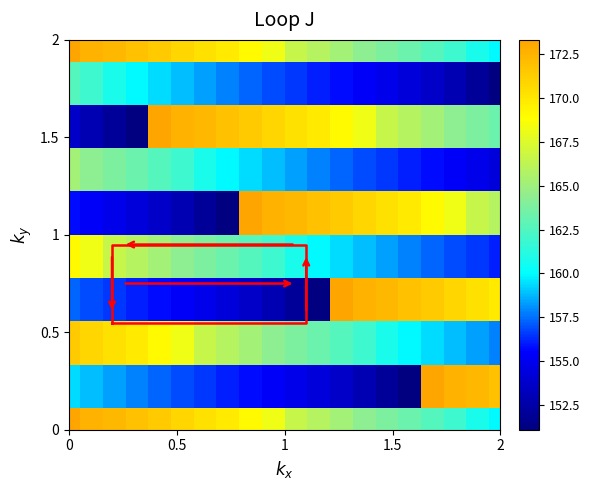

Is it true that 4.0 equals 253.7 at 1.5?

False